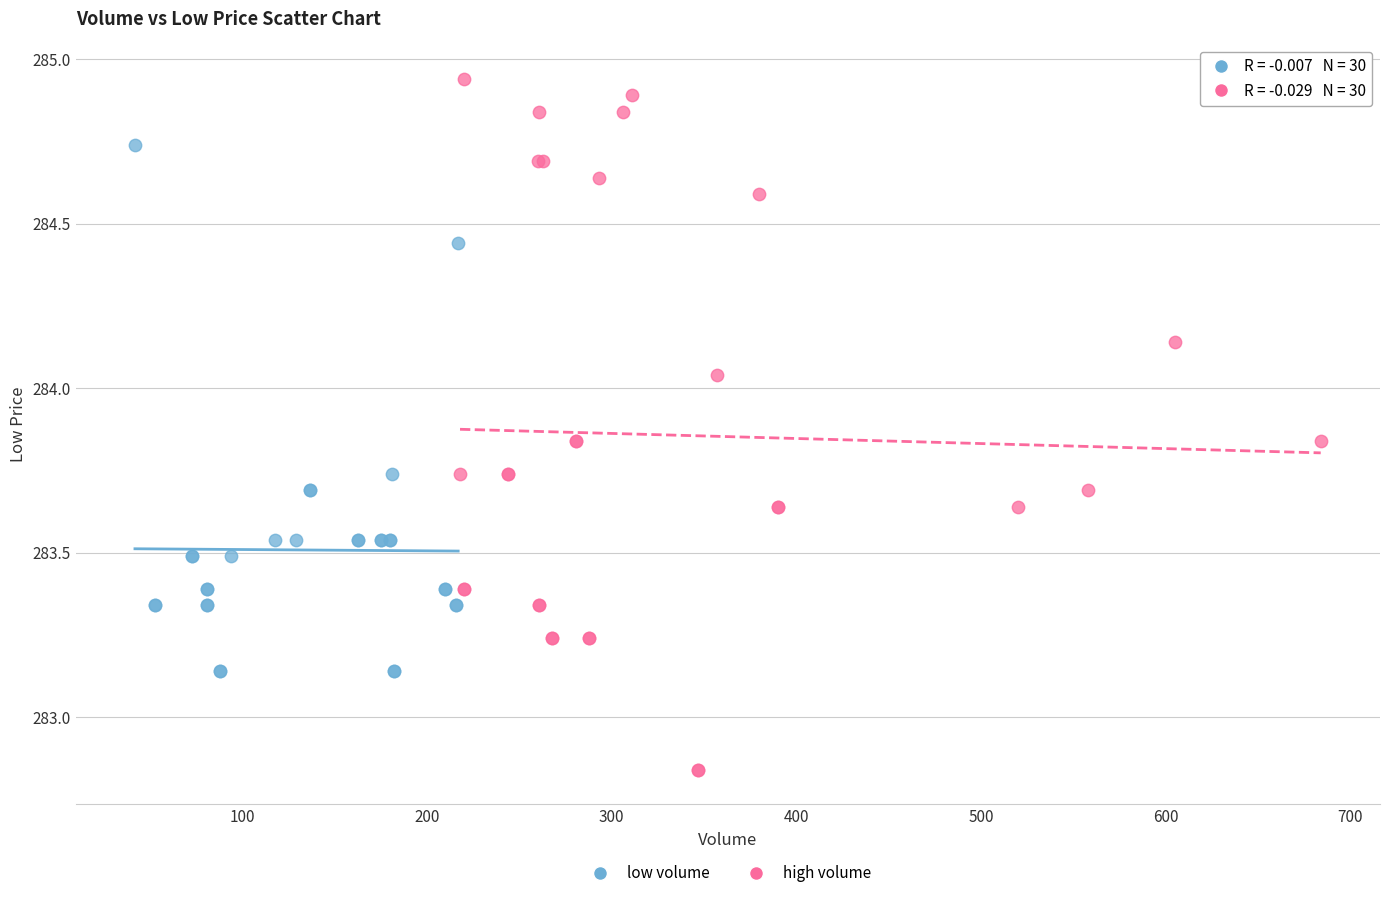

Which series contains the lowest Y value?

high volume